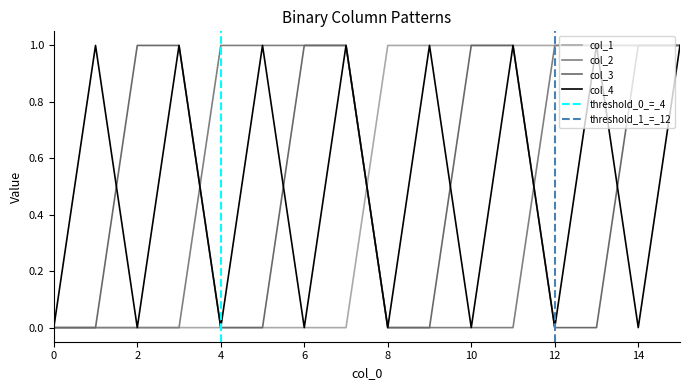

How many positive values does the col_2 series have?

8